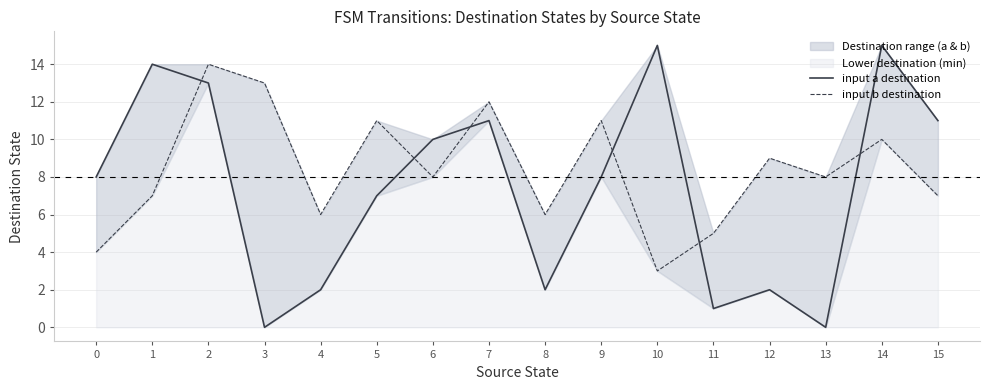

True or false: input b destination has a value of 4 at 0.

True